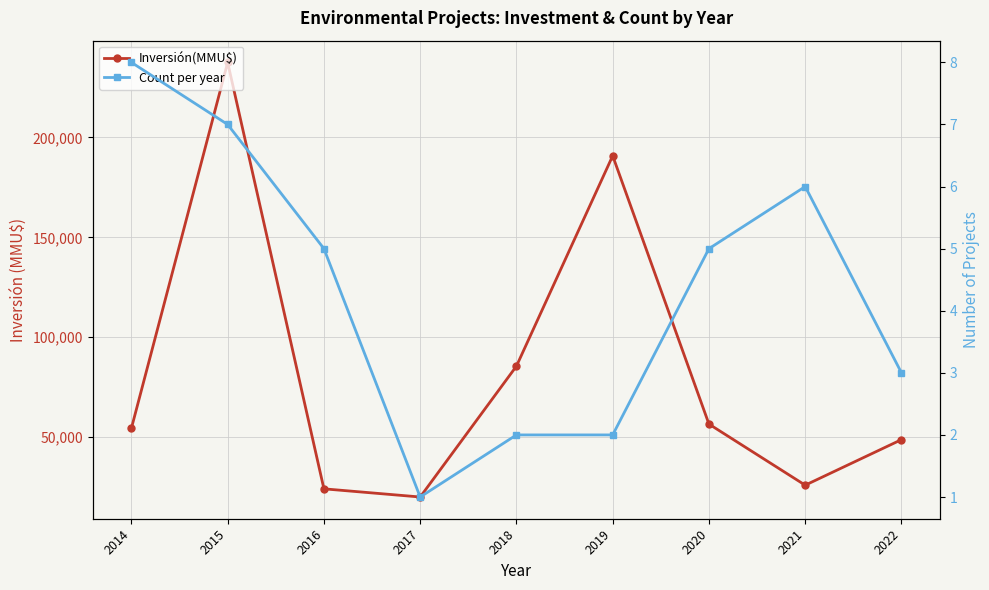

Which series has the largest total across all categories?

Inversión(MMU$)